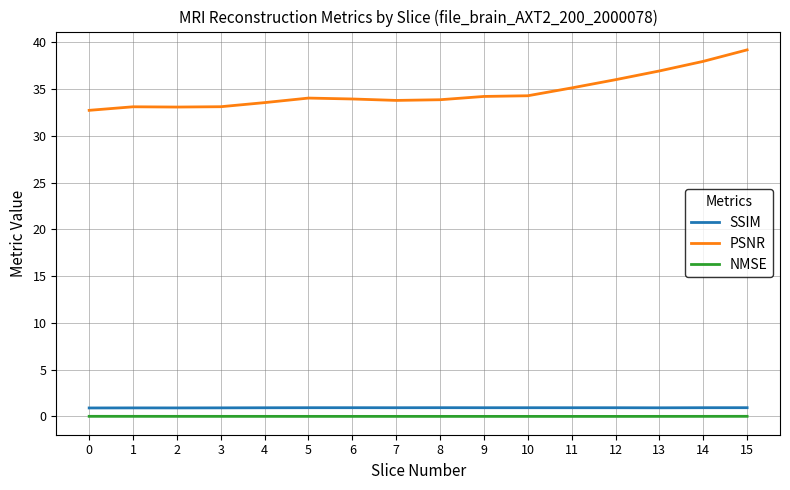

True or false: NMSE and PSNR intersect in this chart.

False